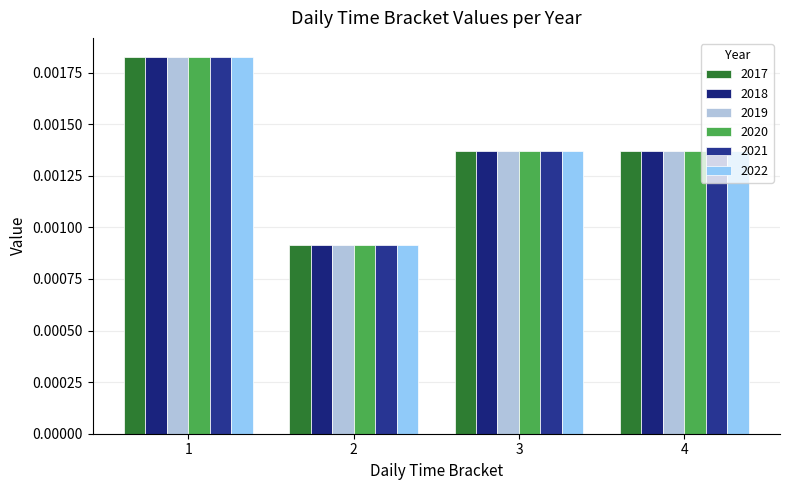

Between 2 and 3, which series saw the biggest shift?

2017